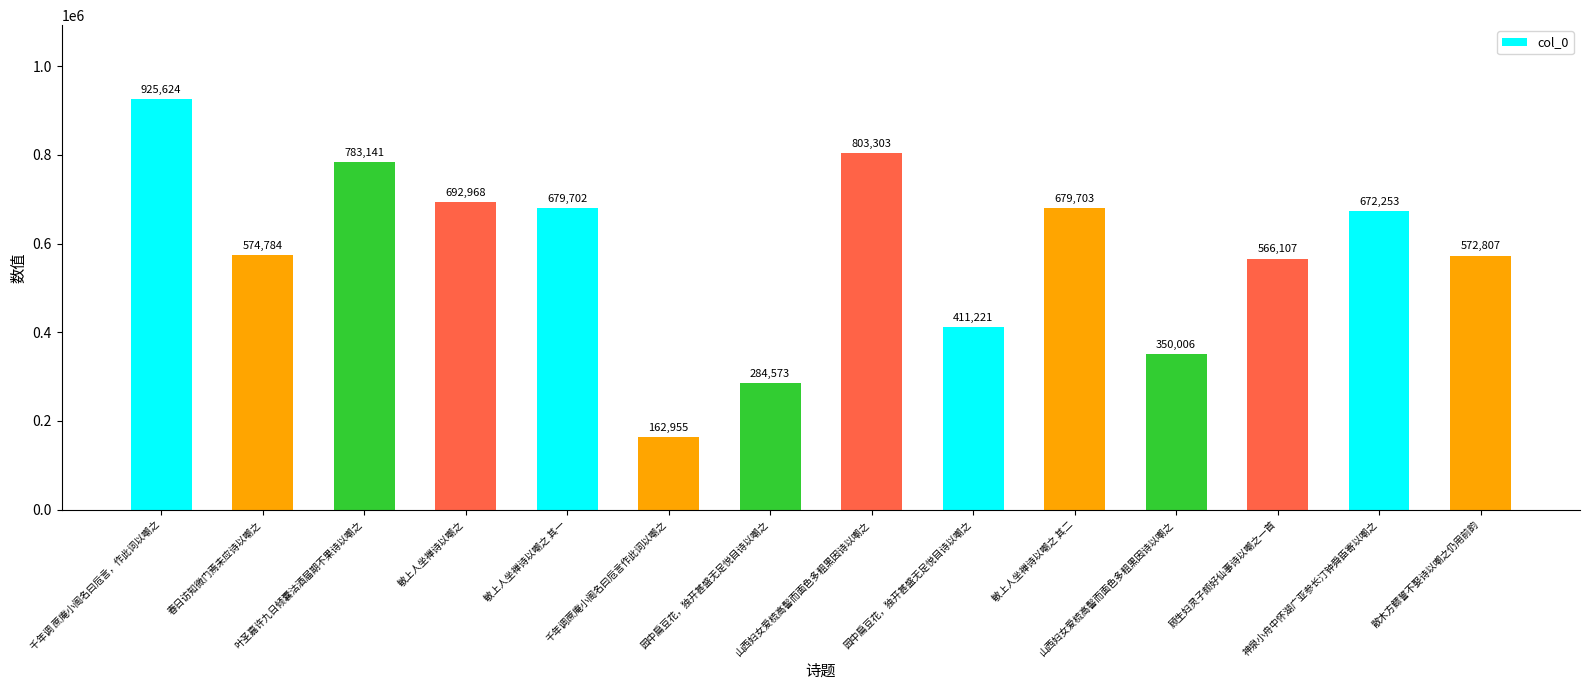

Count the number of categories in the chart.

14